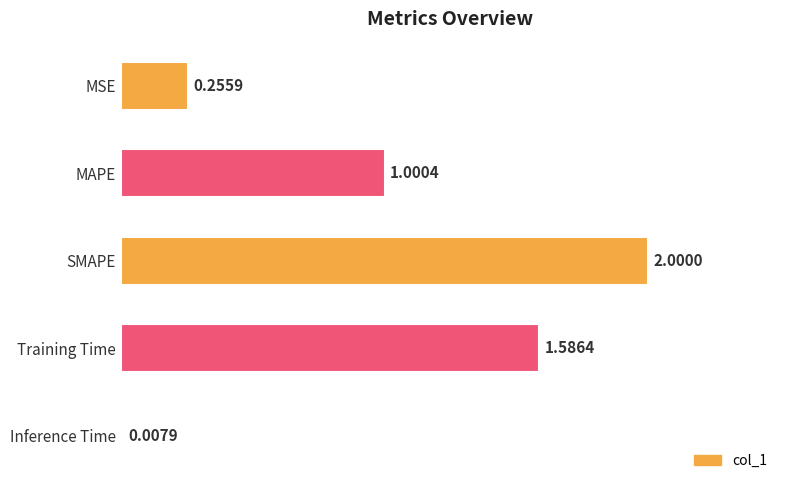

What is the difference between the maximum and second lowest values?

1.7